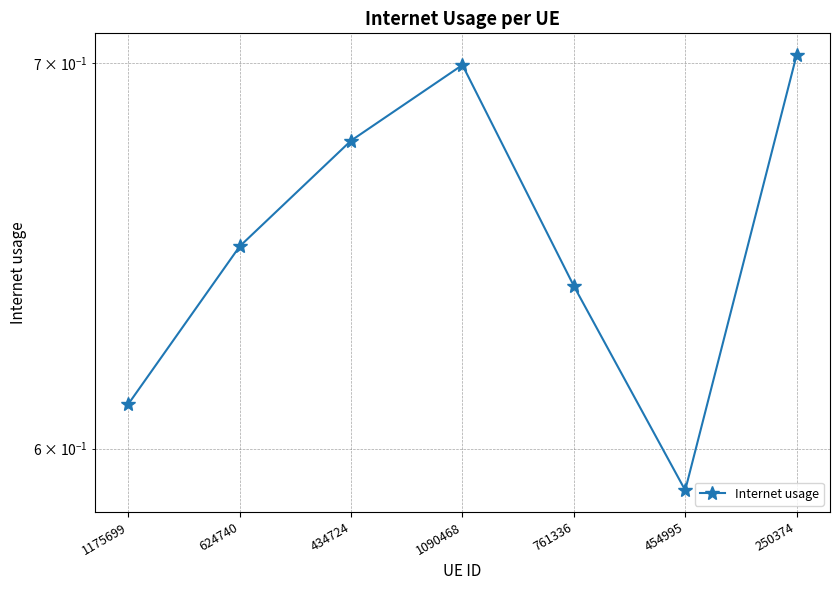

What is the smallest value displayed?

0.6